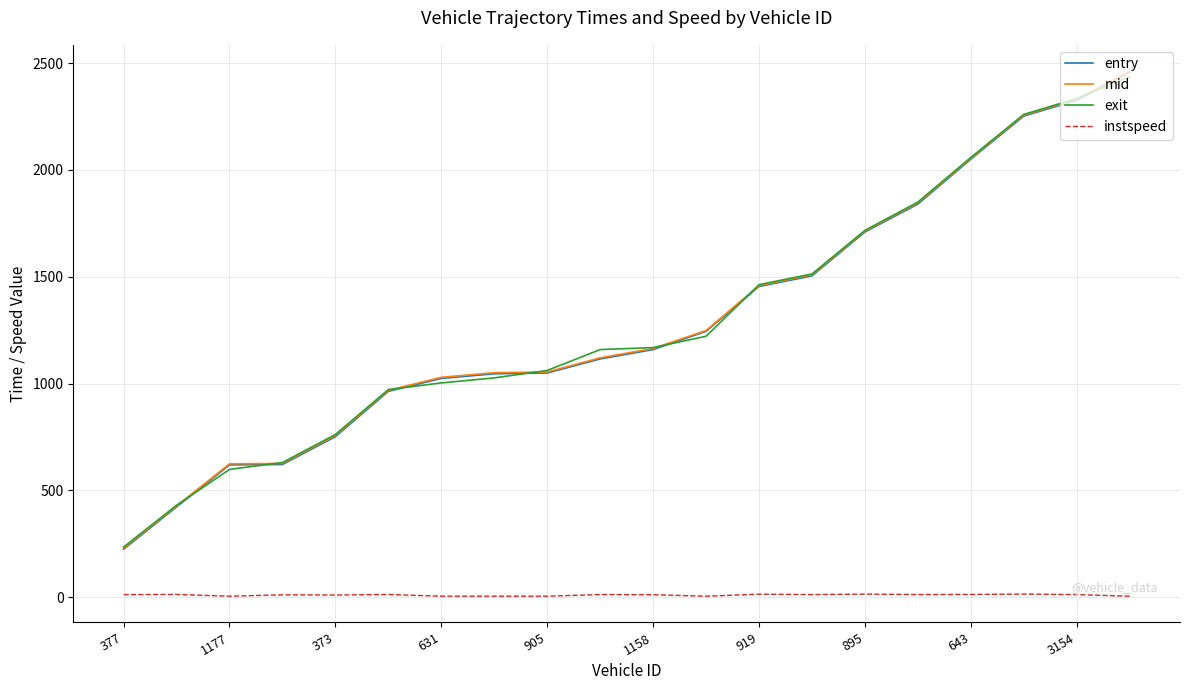

True or false: mid and instspeed cross at least once.

False